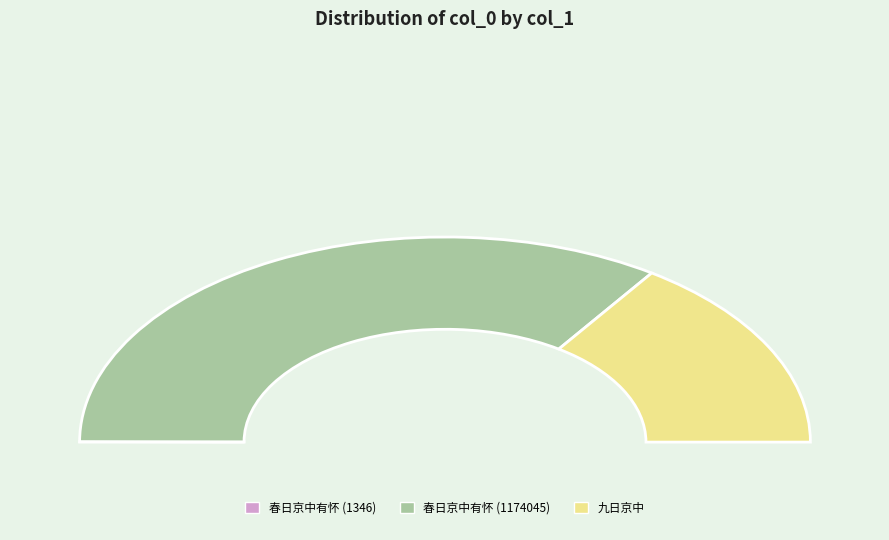

To the nearest percent, what is the average slice percentage?

33%